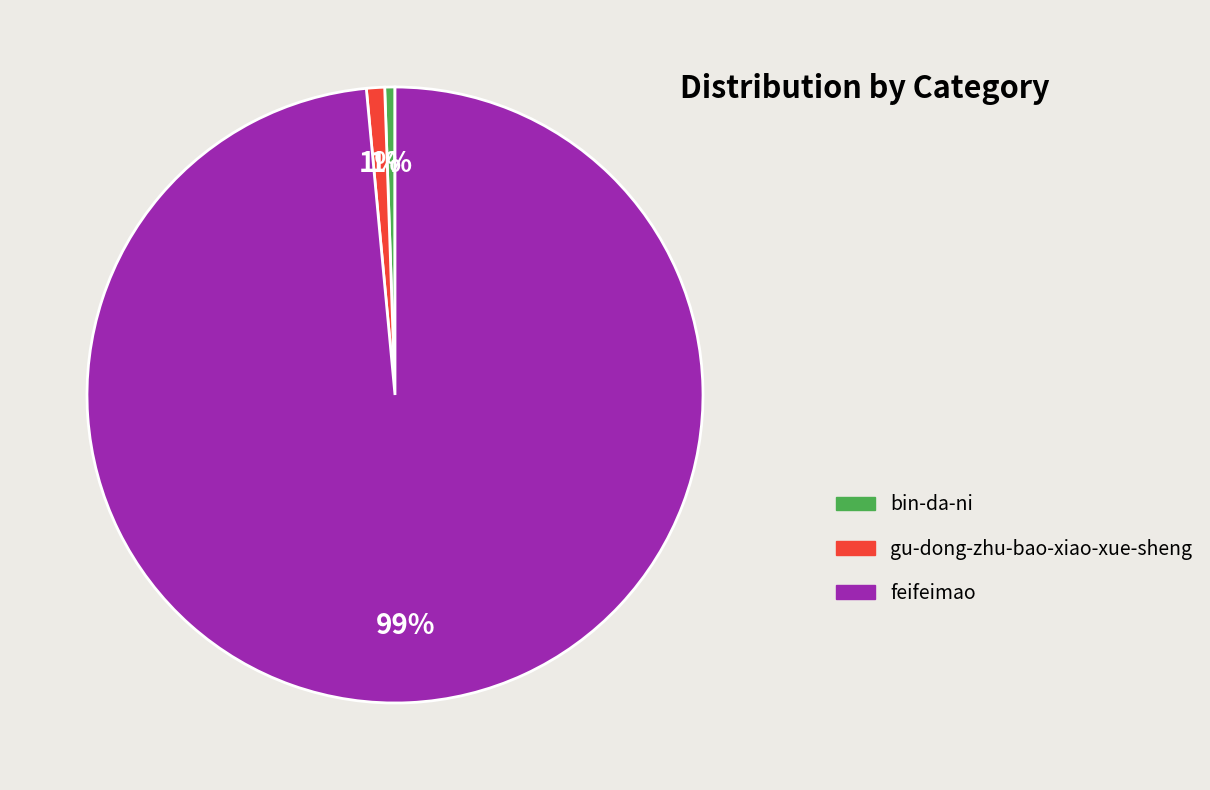

The feifeimao slice represents 89% of the pie. True or false?

False